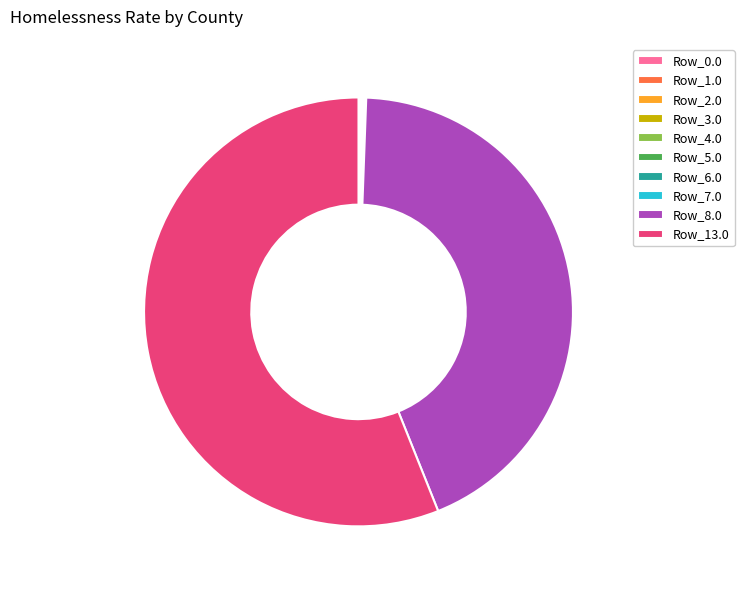

Which slice represents more than half of the pie?

Row_13.0